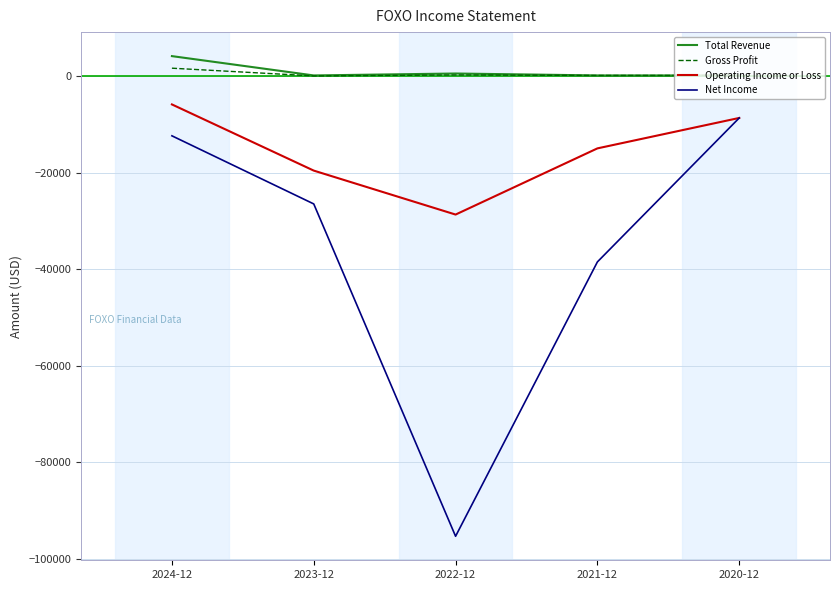

Is the value of Gross Profit at 2020-12 greater than the value of Operating Income or Loss at 2021-12?

Yes